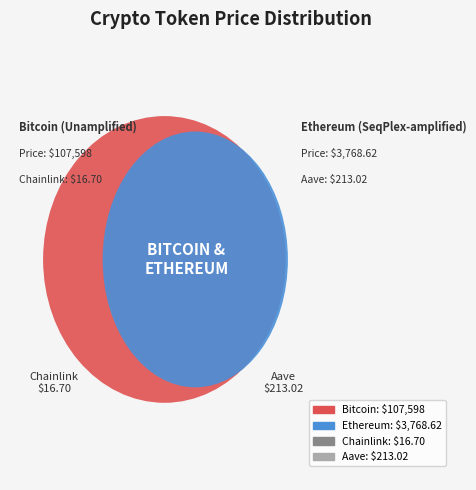

To the nearest percent, what percentage of the pie is Ethereum?

3%